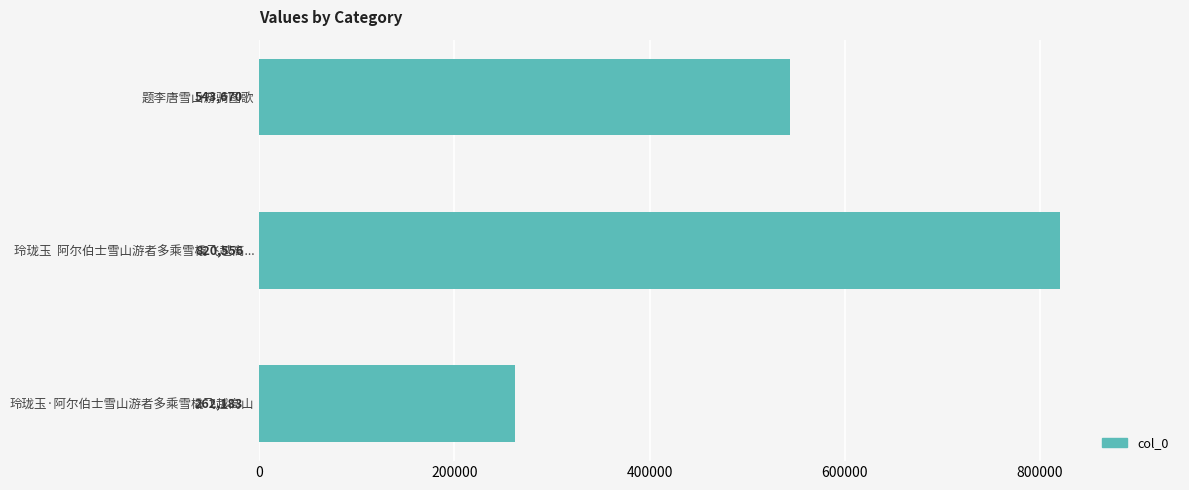

What is the change in value from 题李唐雪山游骑图歌 to 玲珑玉  阿尔伯士雪山游者多乘雪橇飞越高...?

+276886